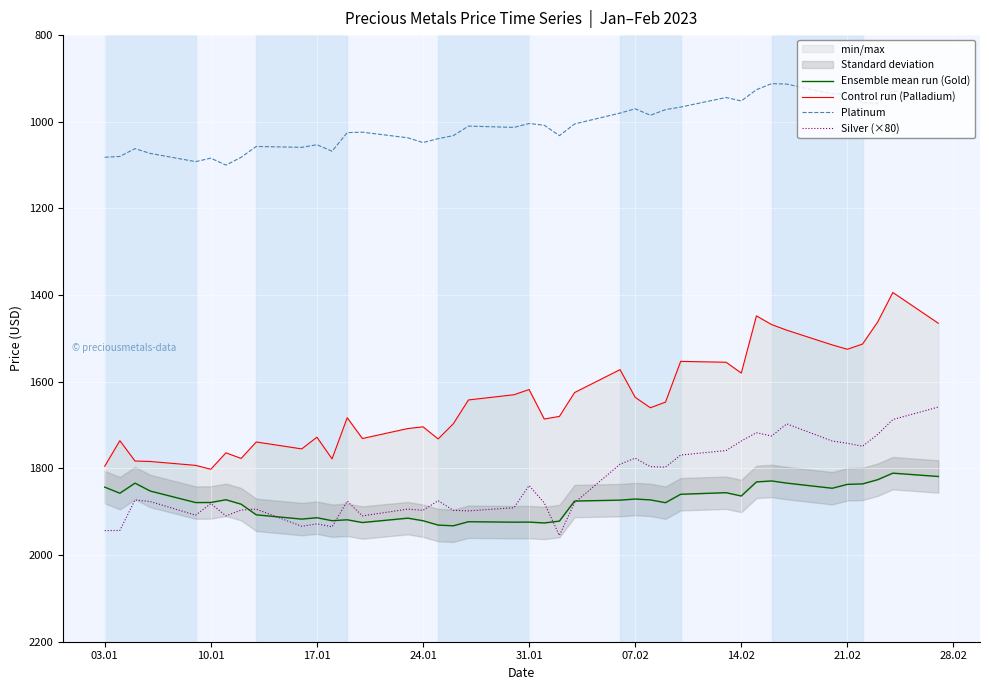

True or false: Platinum and Silver (×80) cross at least once.

False